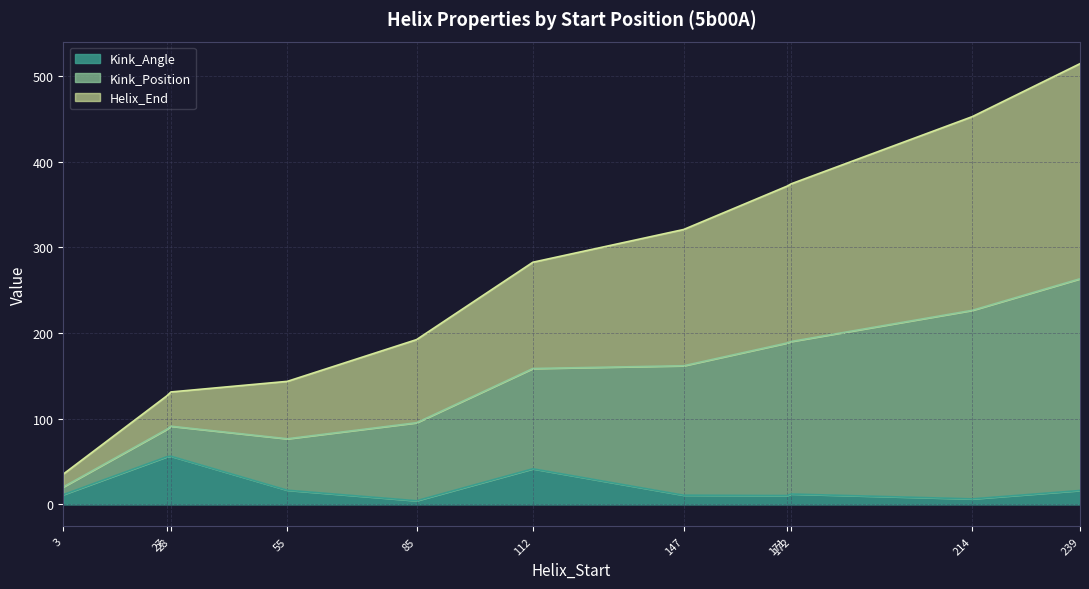

What is the highest value of the Kink_Angle series?

56.2